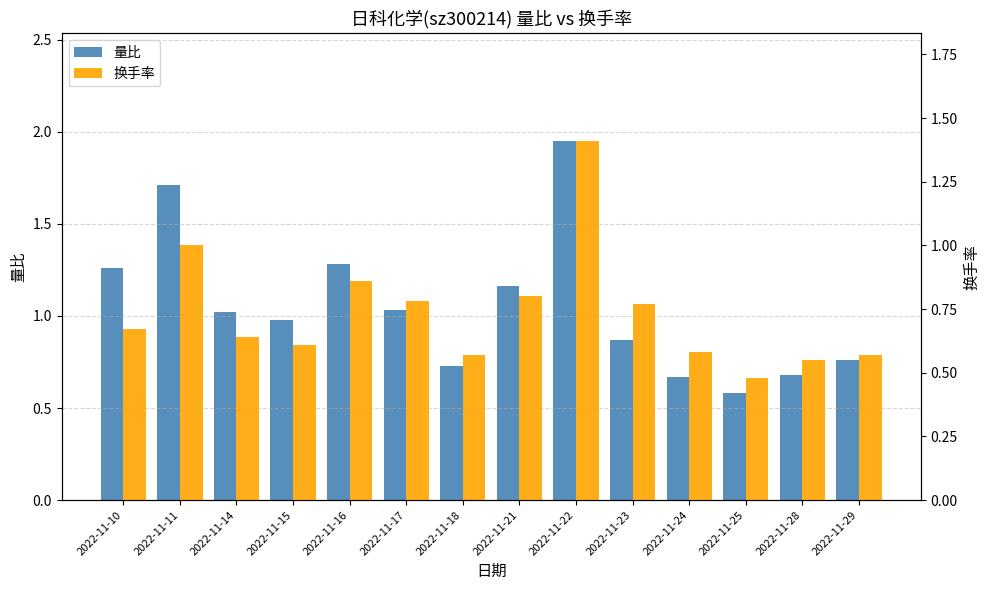

Between 2022-11-10 and 2022-11-17, which is larger?

2022-11-10